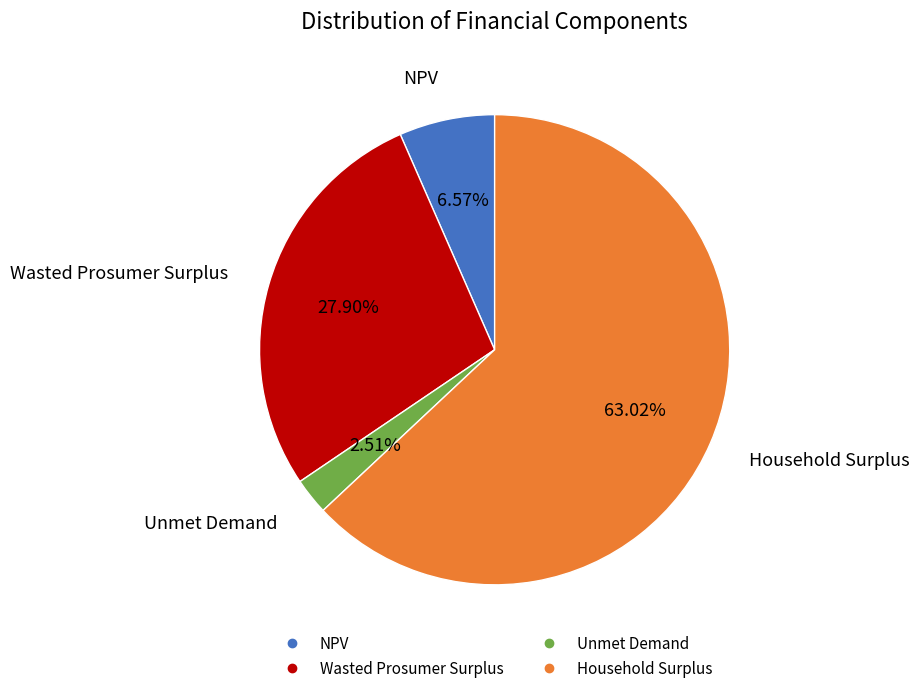

To the nearest percent, what percentage of the pie is NPV?

7%